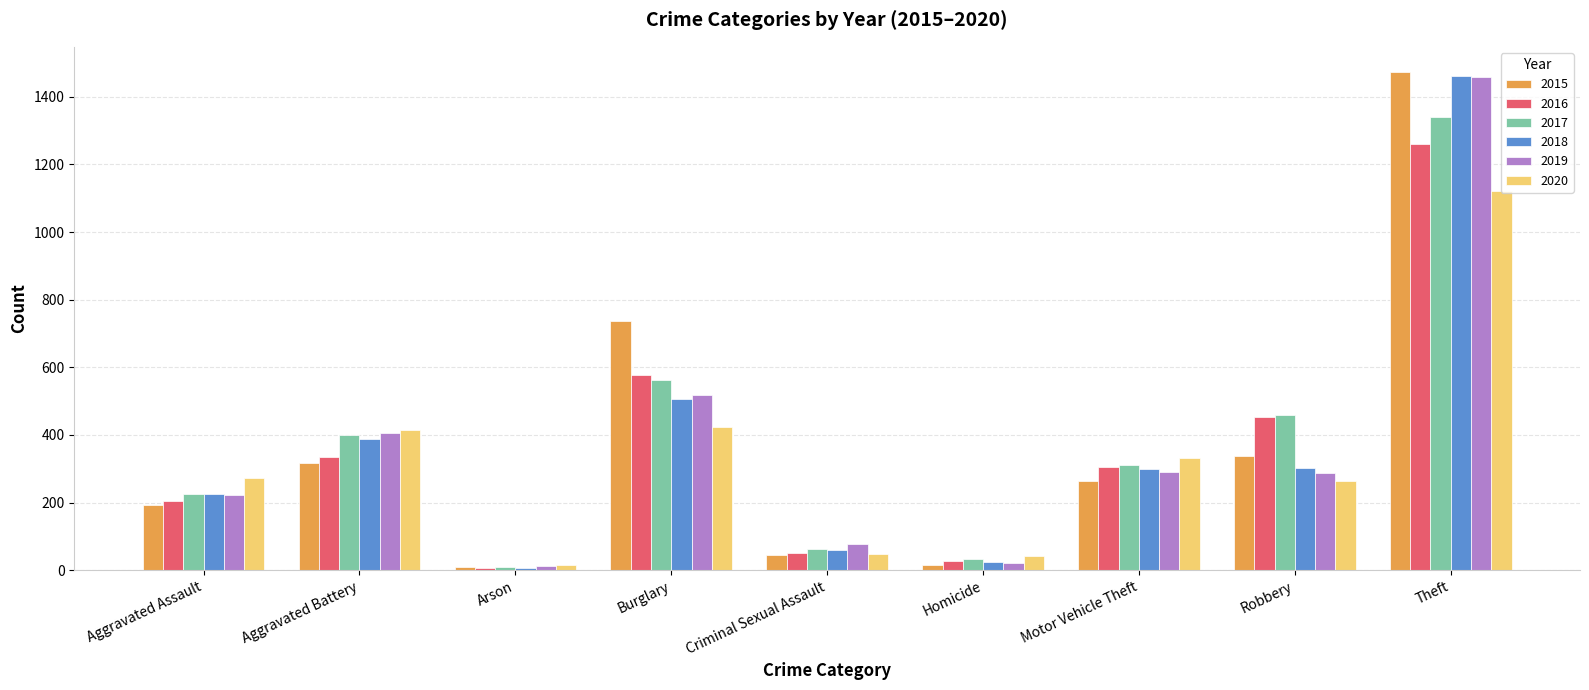

How many data points does each series have?

9